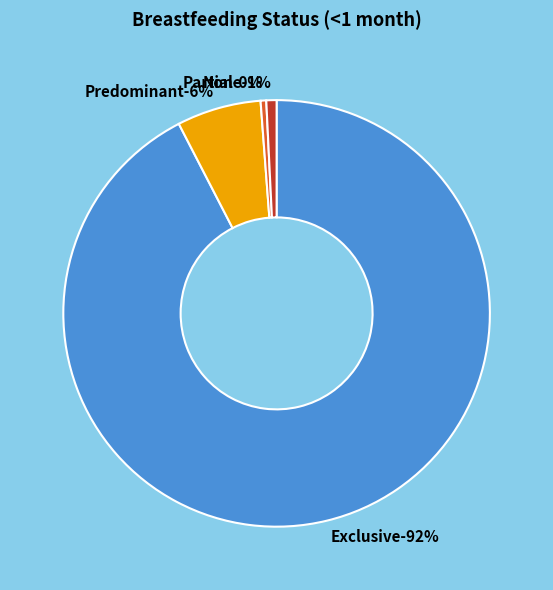

How much of the chart is everything except None?

99.2%